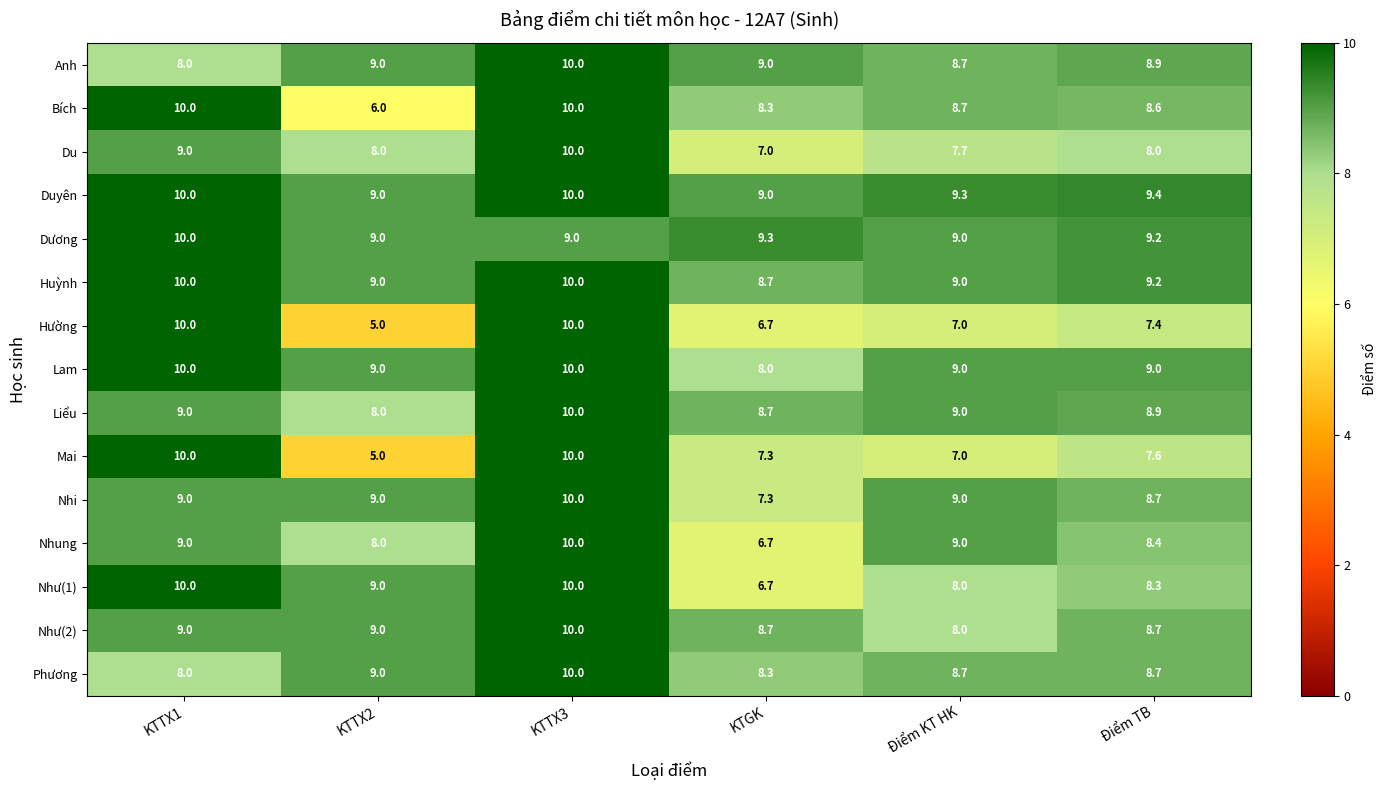

What is the smallest value displayed?

5.0